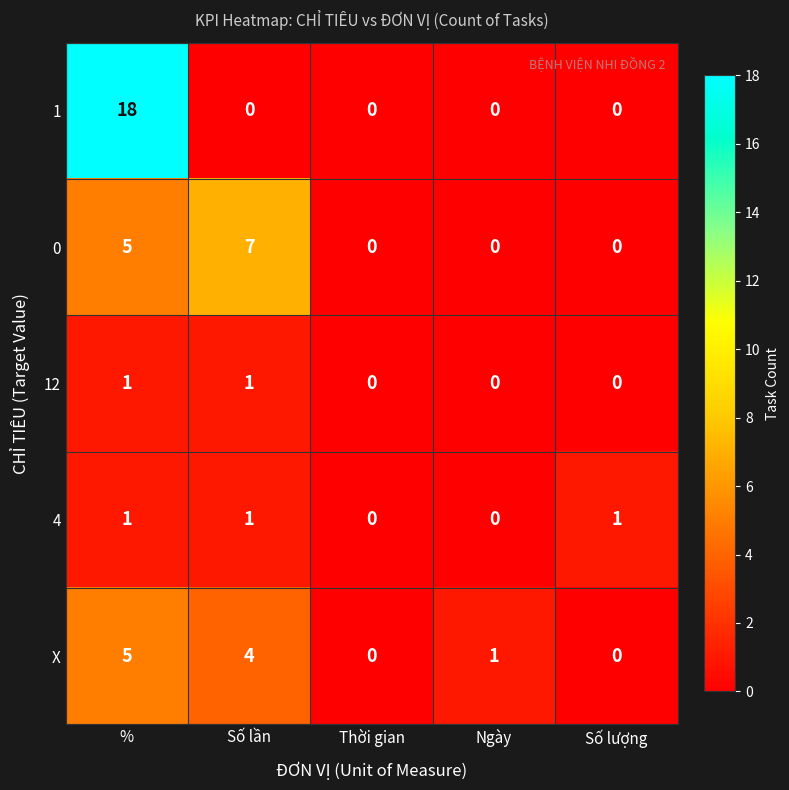

Which series changed the most between Thời gian and Số lượng?

4